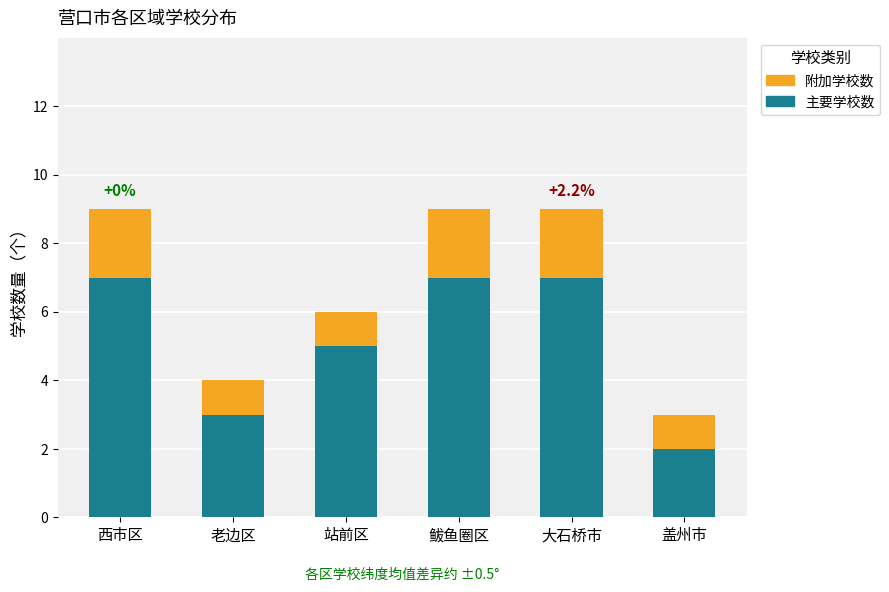

Does the chart contain stacked bars?

Yes